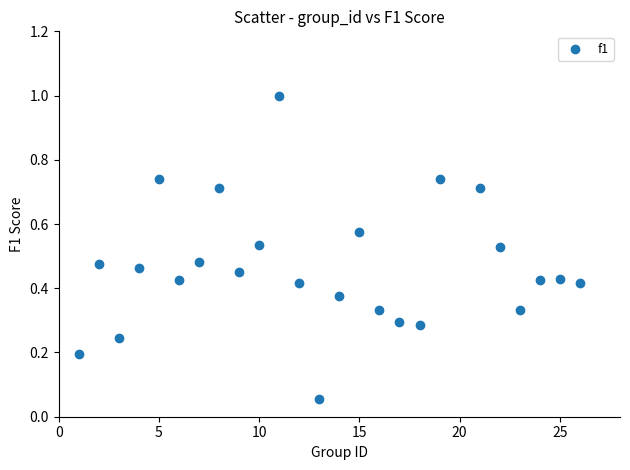

What is the range of X values (max minus min)?

25.0